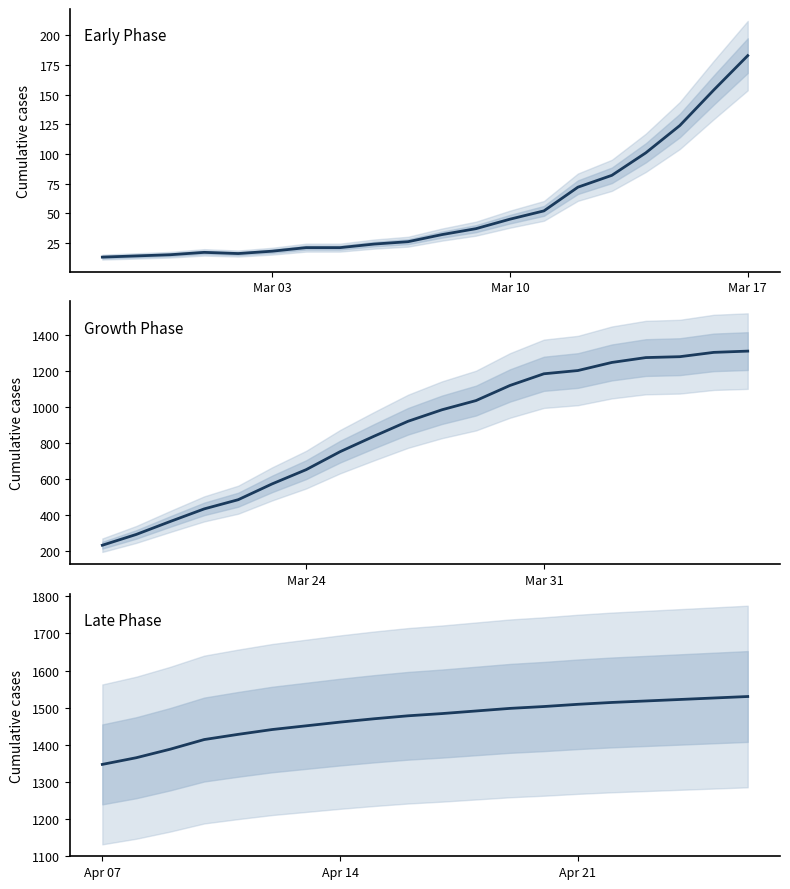

At how many categories does at least one series exceed 1414?

16